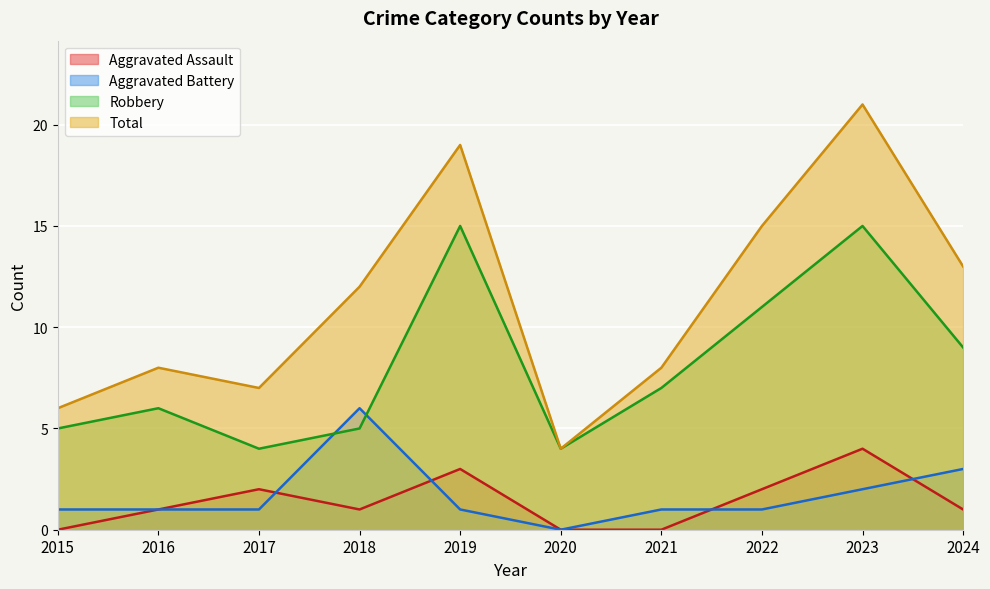

At which category does Robbery reach its first local peak?

2016